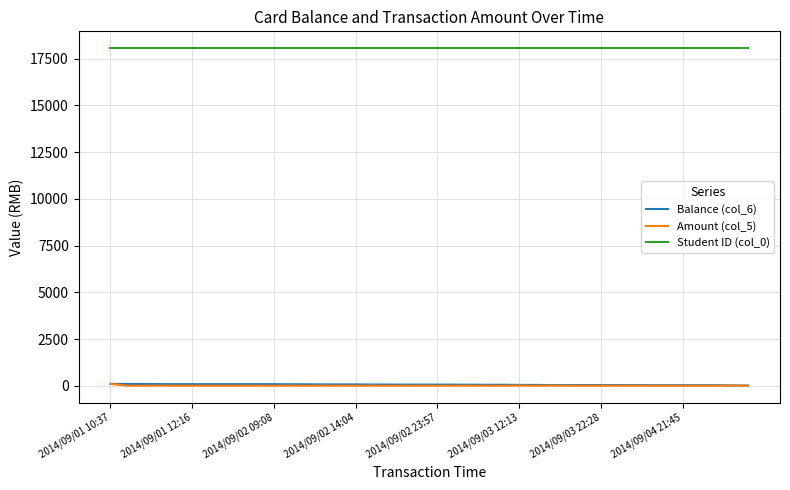

What is the highest value of the Student ID (col_0) series?

18061.0